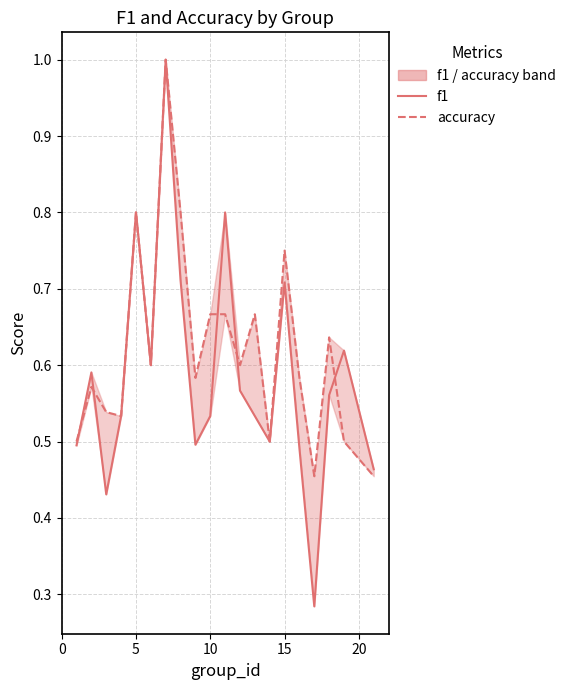

Which has a higher value, 0 or 15?

15